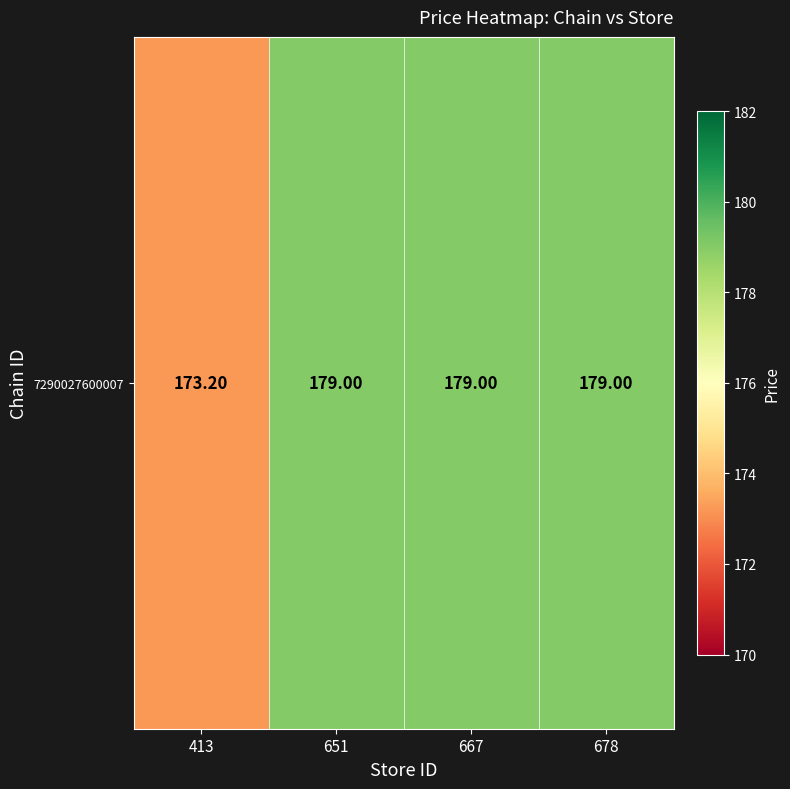

How many categories are shown in the chart?

4